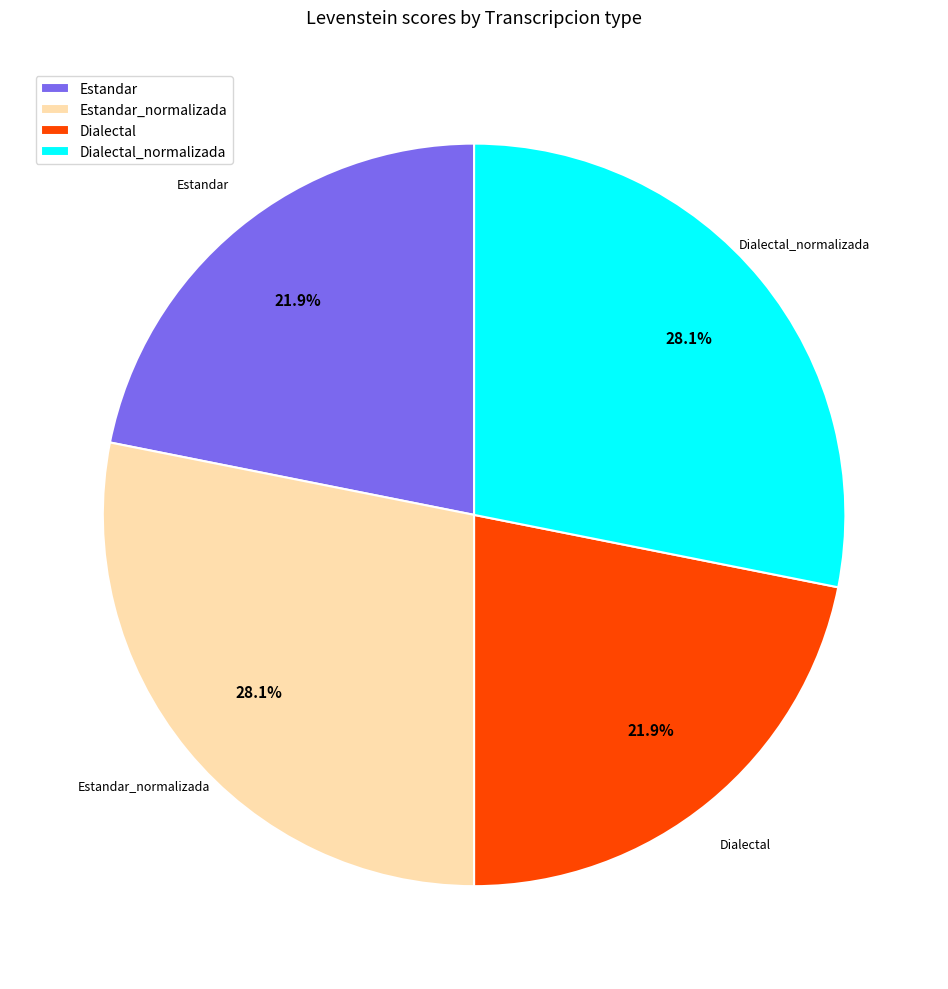

Is it true that Estandar is 22% of the pie?

True